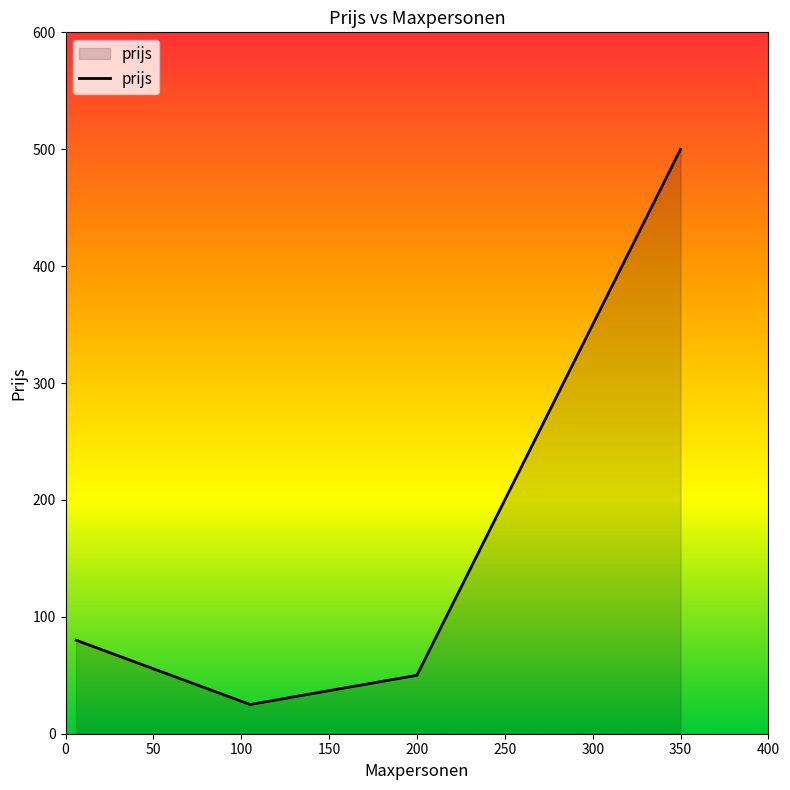

True or false: the data has more than 0 interior local peaks.

False